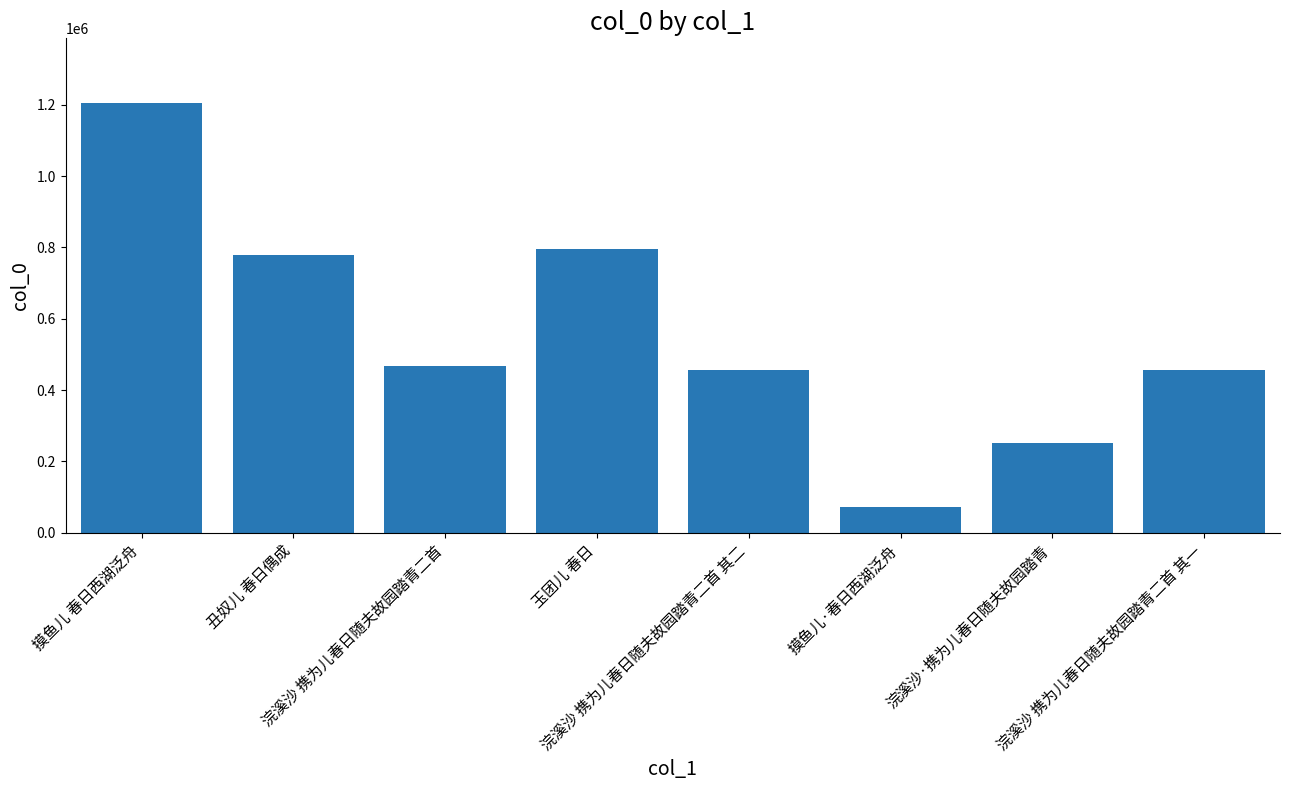

What is the sum of all values?

4481744